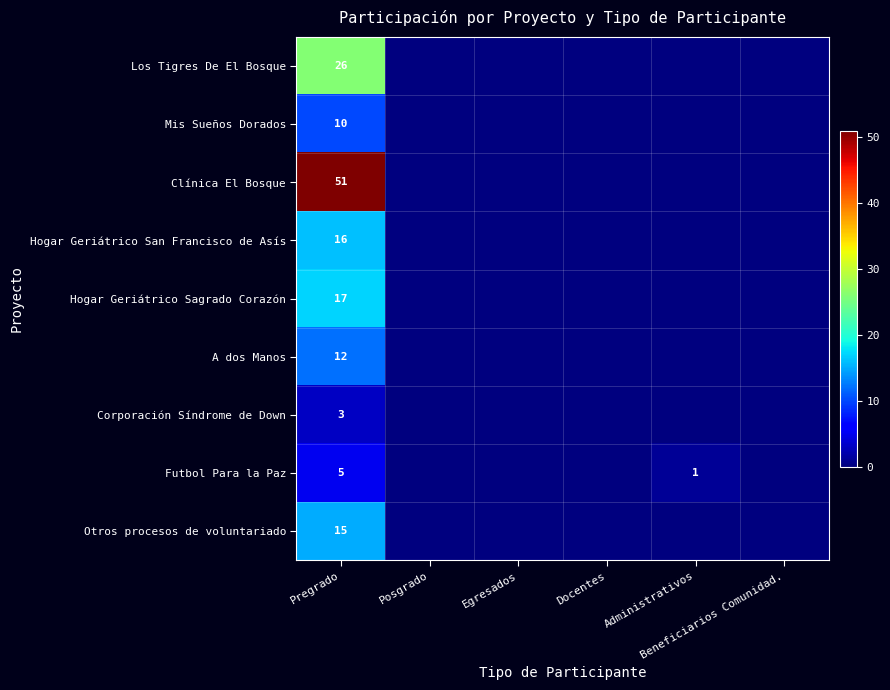

At which label is Clínica El Bosque closest to 25?

Posgrado